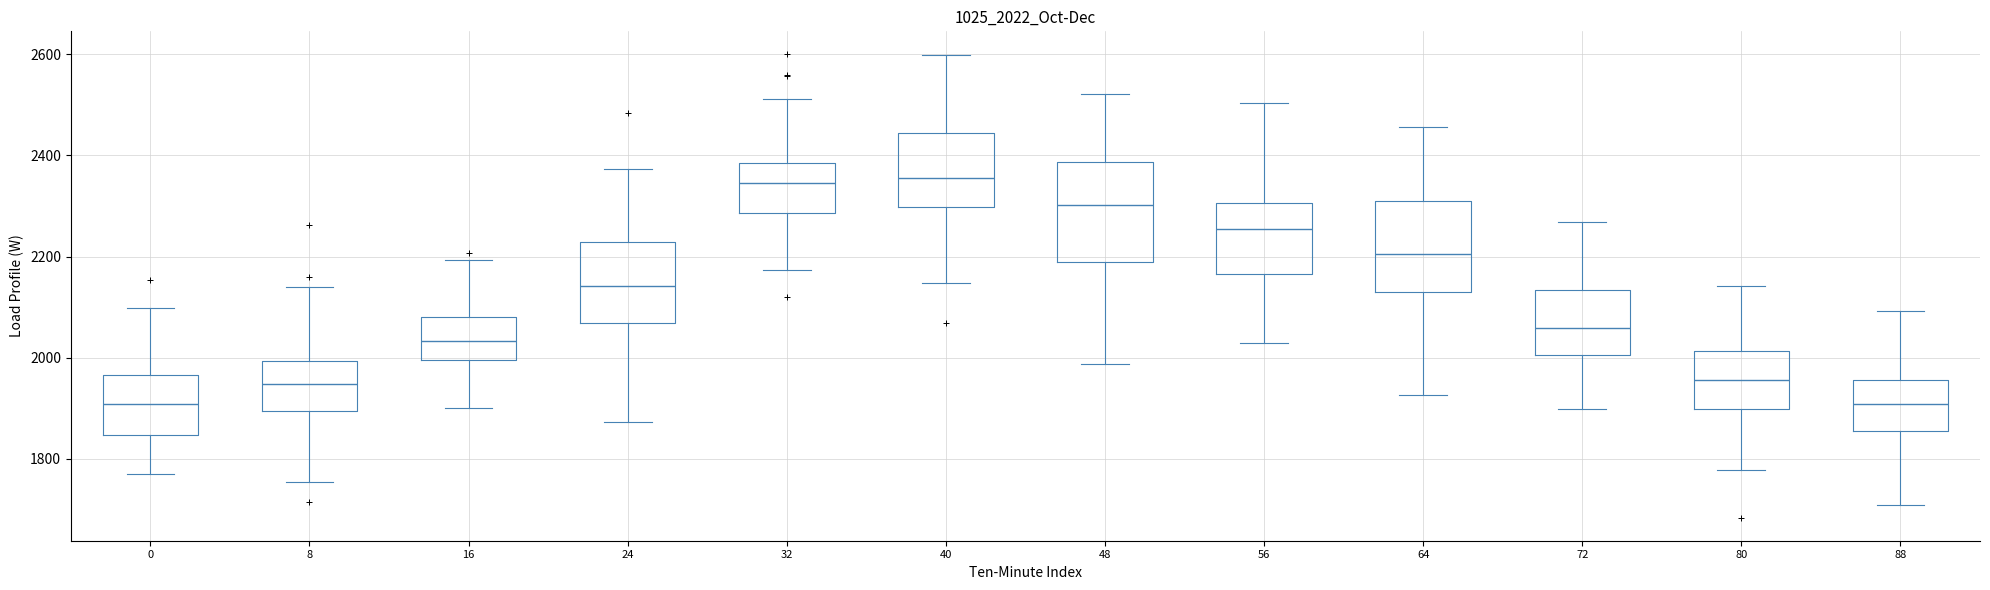

Where is the upper edge of the box at x = 80 on the y-axis? The values are not printed on the chart, so give them approximately, as read against the axis.

2020